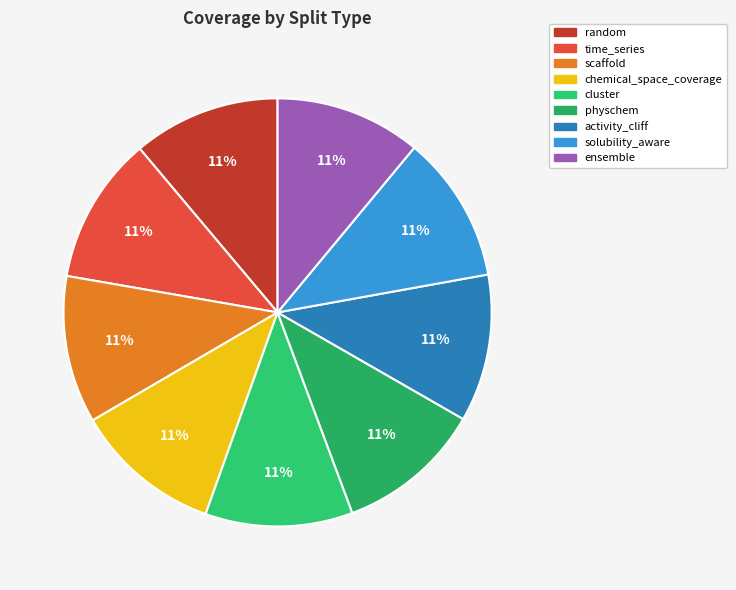

What is the ratio of the value at random to the value at chemical_space_coverage?

1.0